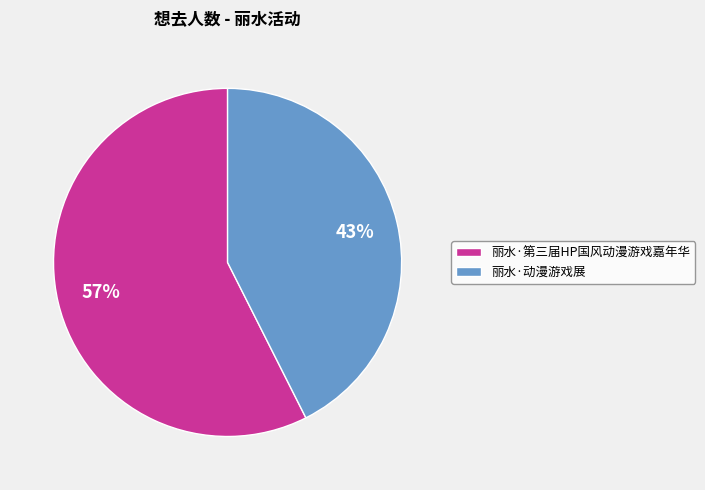

How many slices are in this pie chart?

2